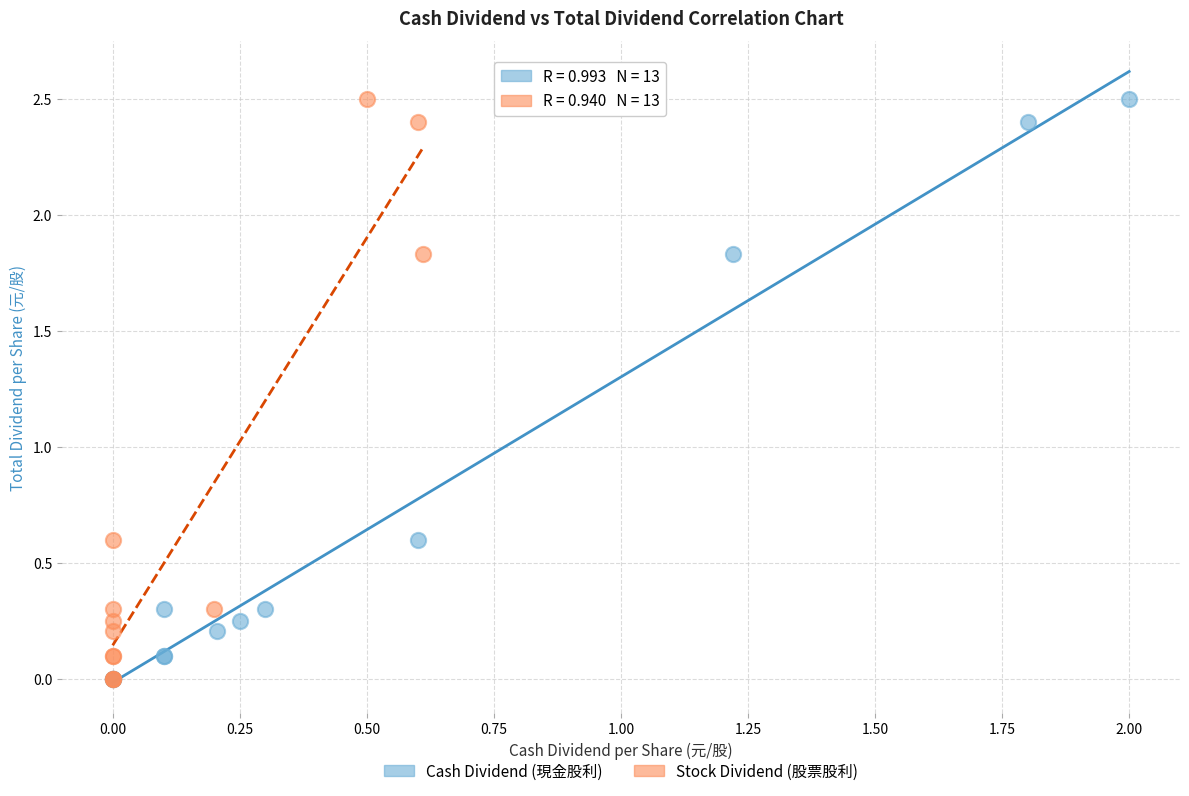

What are all the series names shown in the legend?

Cash Dividend (現金股利), Stock Dividend (股票股利)